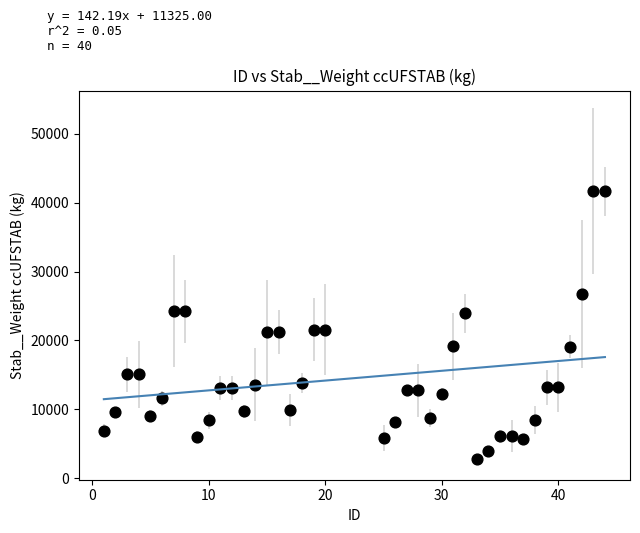

What is the range of Y values (max minus min)?

38884.5